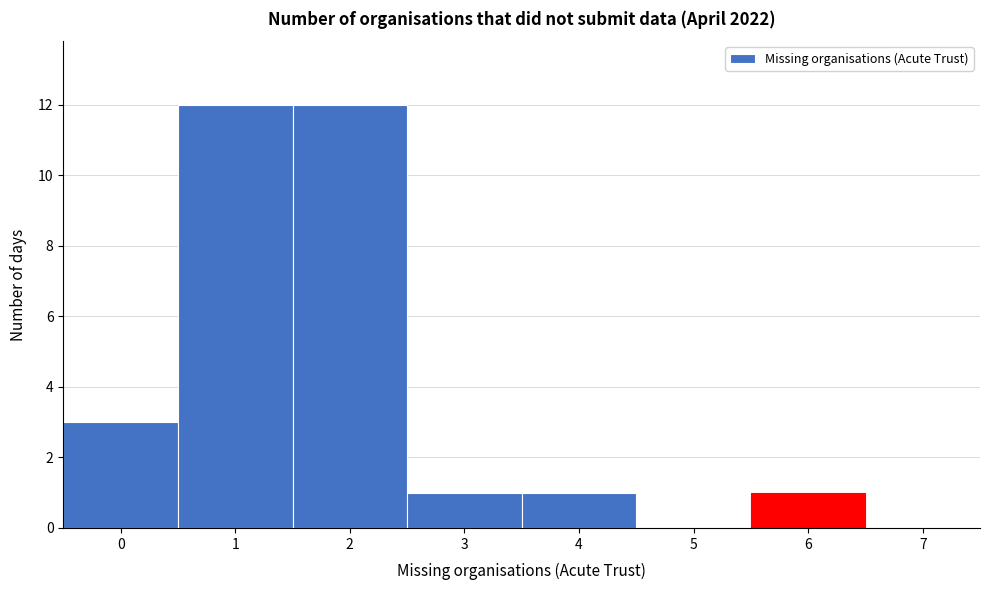

How tall is the bar that spans 0.5 to 1.5 on the x-axis? The values are not printed on the chart, so give them approximately, as read against the axis.

12